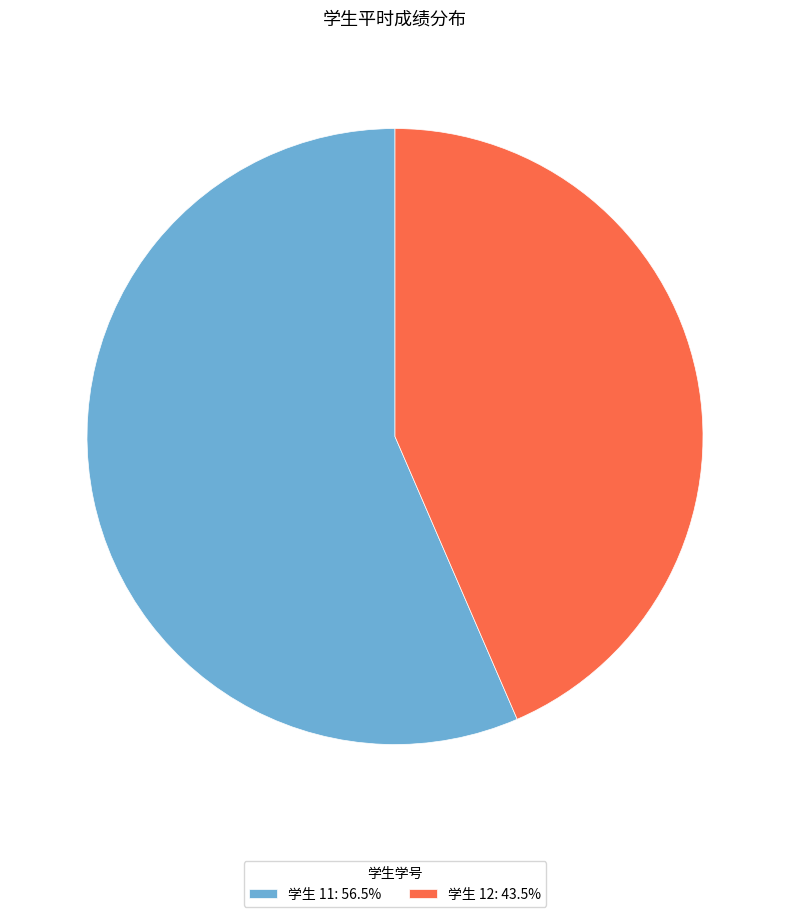

Count the number of slices in the pie.

2